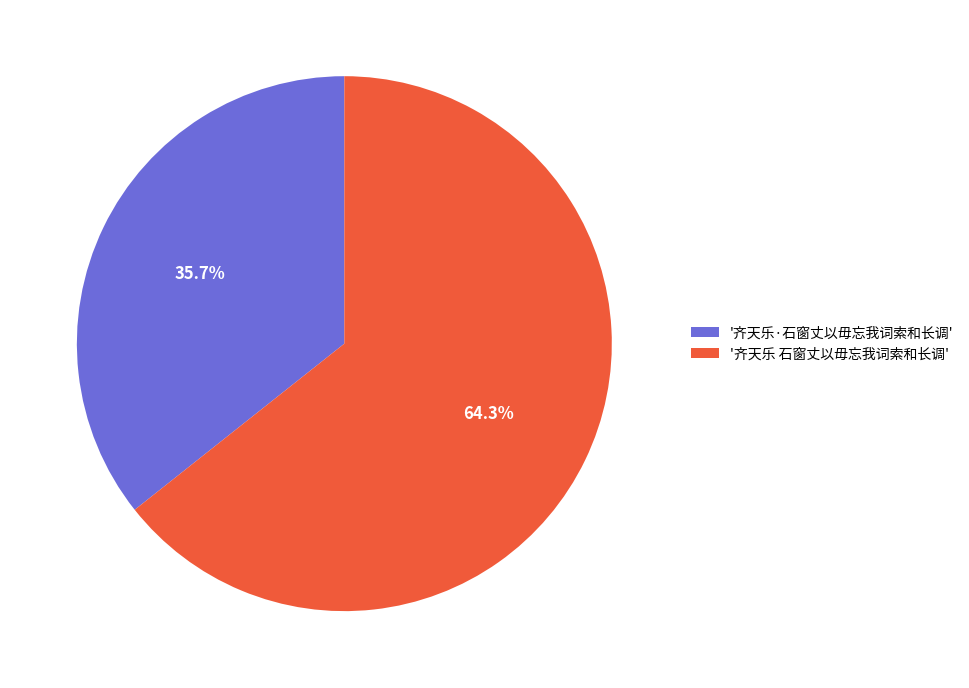

Is there any slice that represents more than half of the pie?

Yes